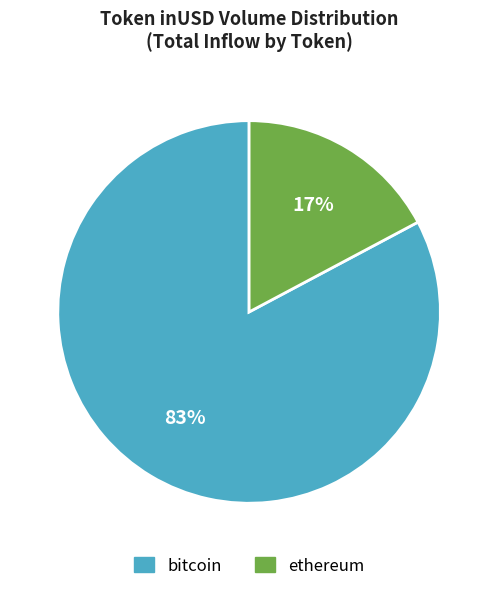

To the nearest percent, what is the difference between the largest and smallest slice percentages?

66%